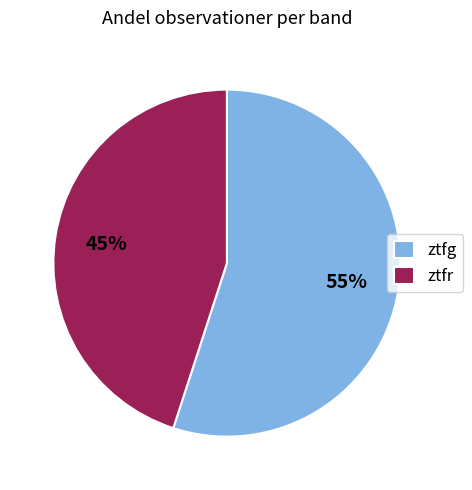

The ztfr slice represents 45% of the pie. True or false?

True